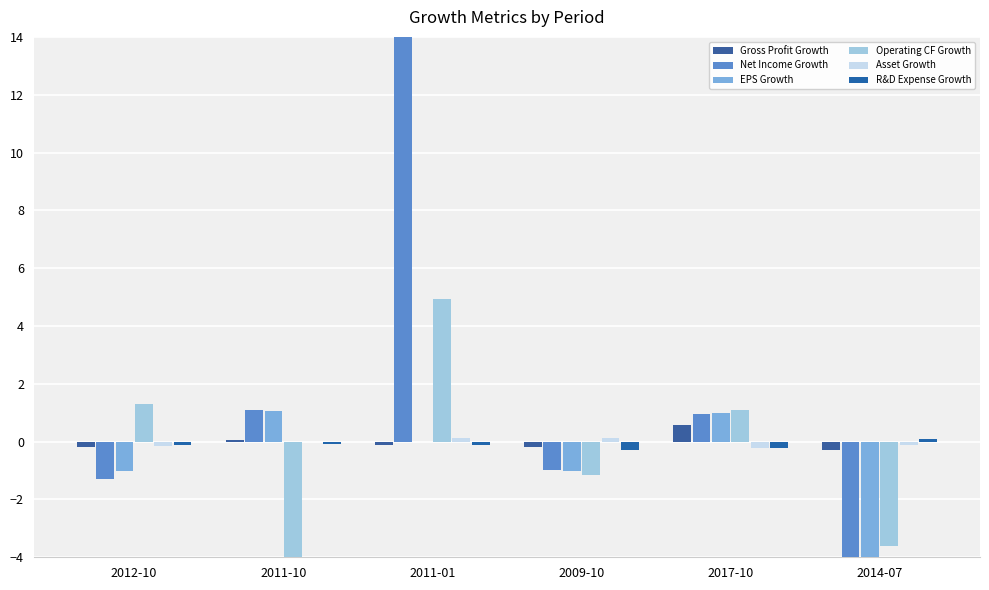

Which series has the largest total across all categories?

Net Income Growth